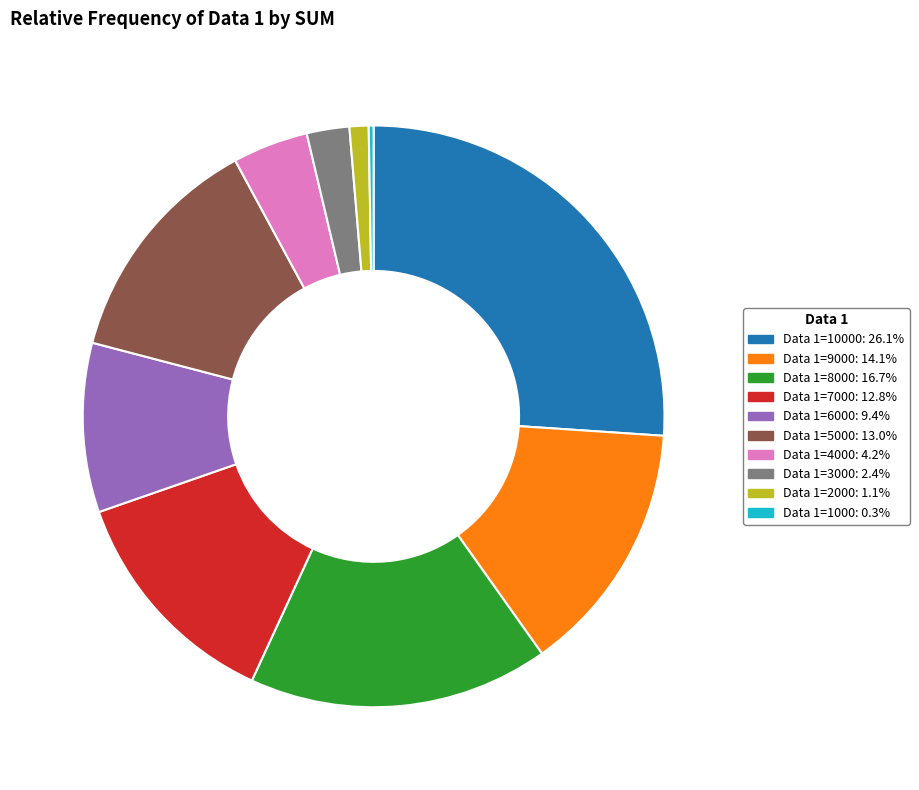

Does any single category account for the majority?

No